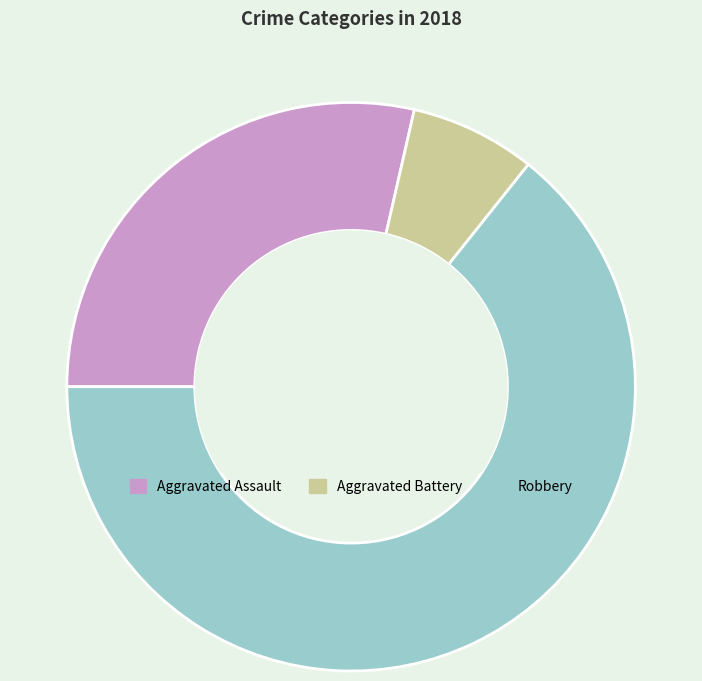

Does Robbery account for over 50% of the chart?

Yes